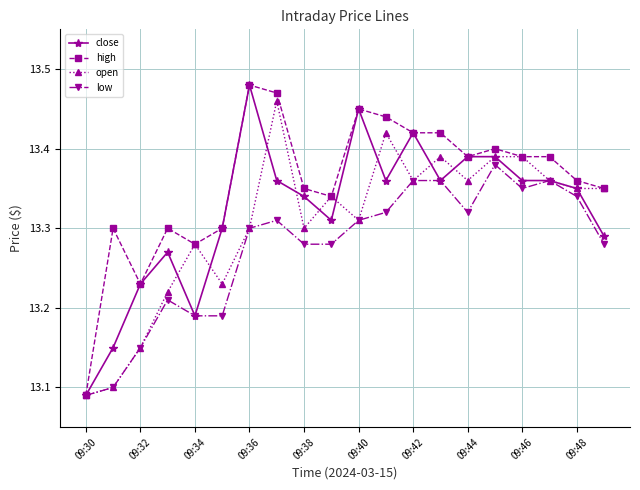

Which series has the largest total across all categories?

high